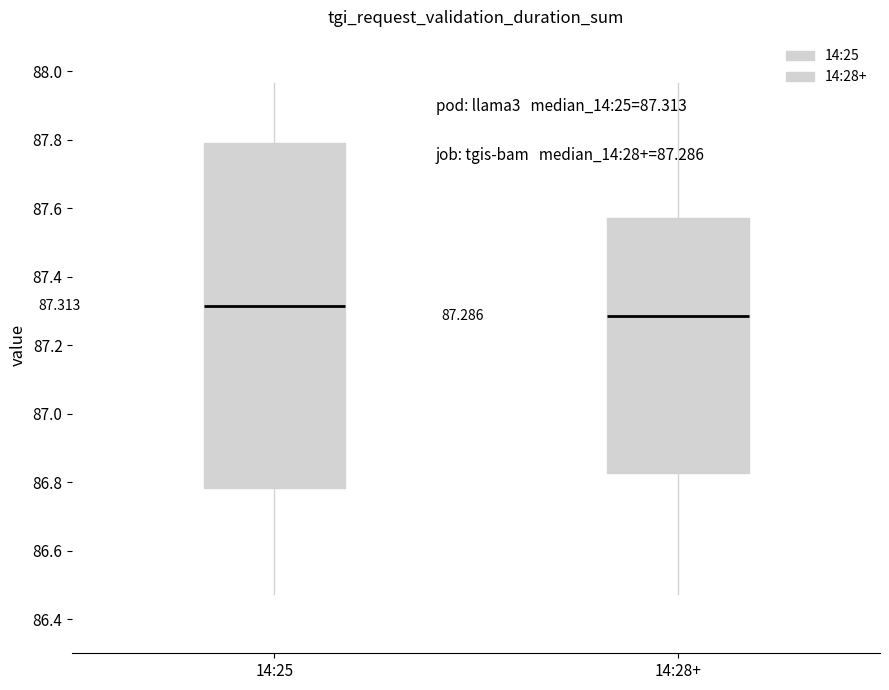

Which box's median line is the highest?

14:25